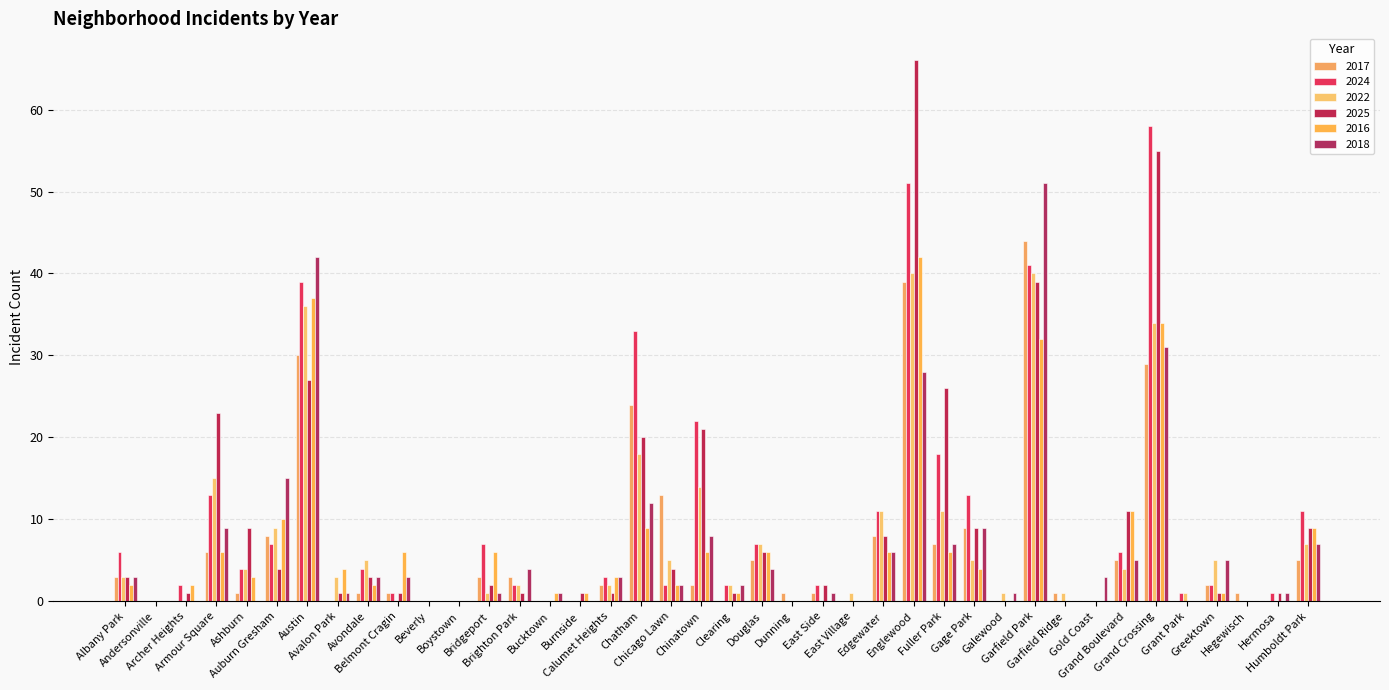

Count the number of categories in the chart.

40